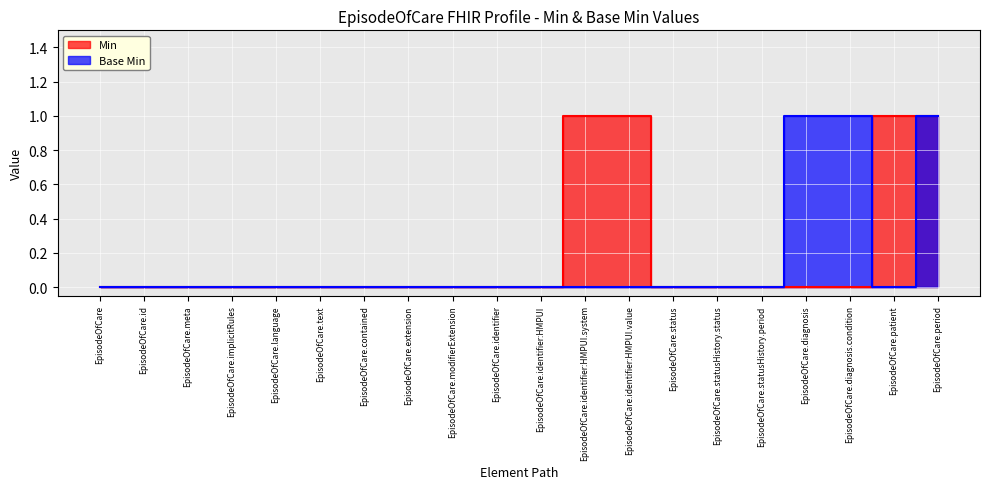

The value of Base Min at EpisodeOfCare.implicitRules is 0. True or false?

True